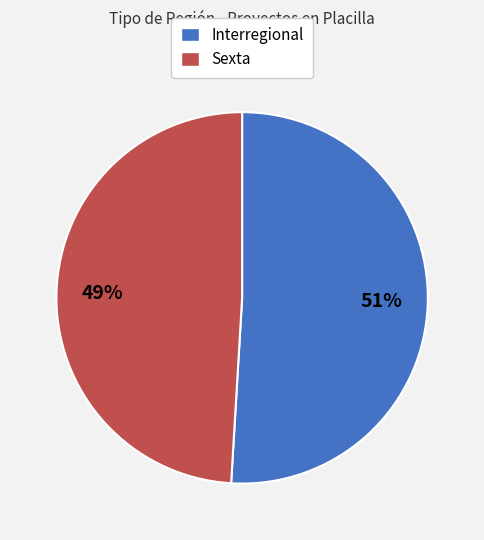

Is there any slice that represents more than half of the pie?

Yes